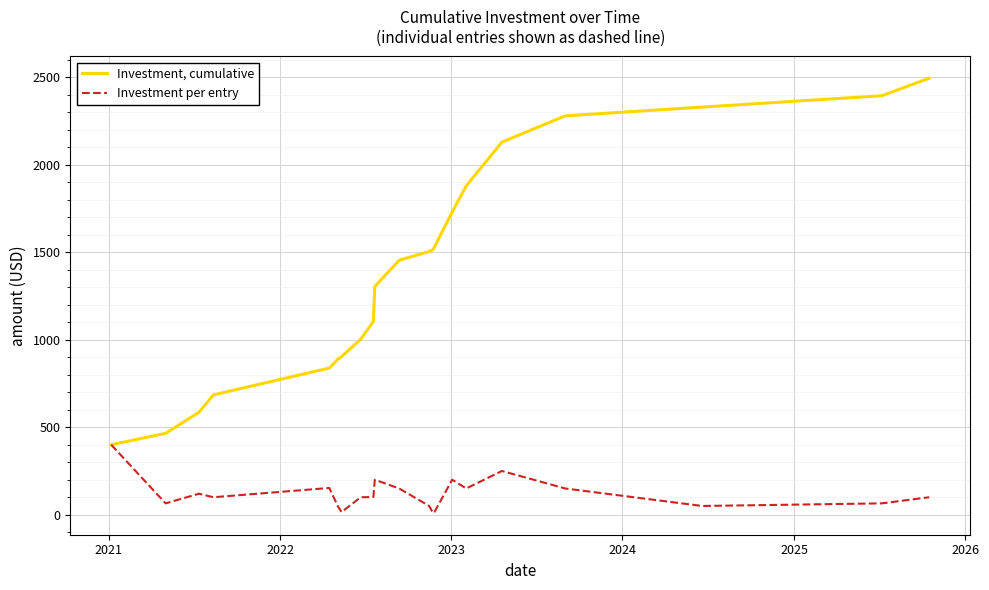

Rank the series by their average value, from lowest to highest.

Investment per entry, Investment, cumulative